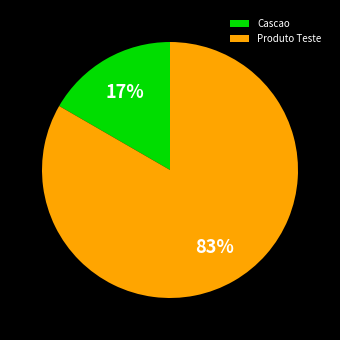

What is the largest slice in the pie chart?

Produto Teste